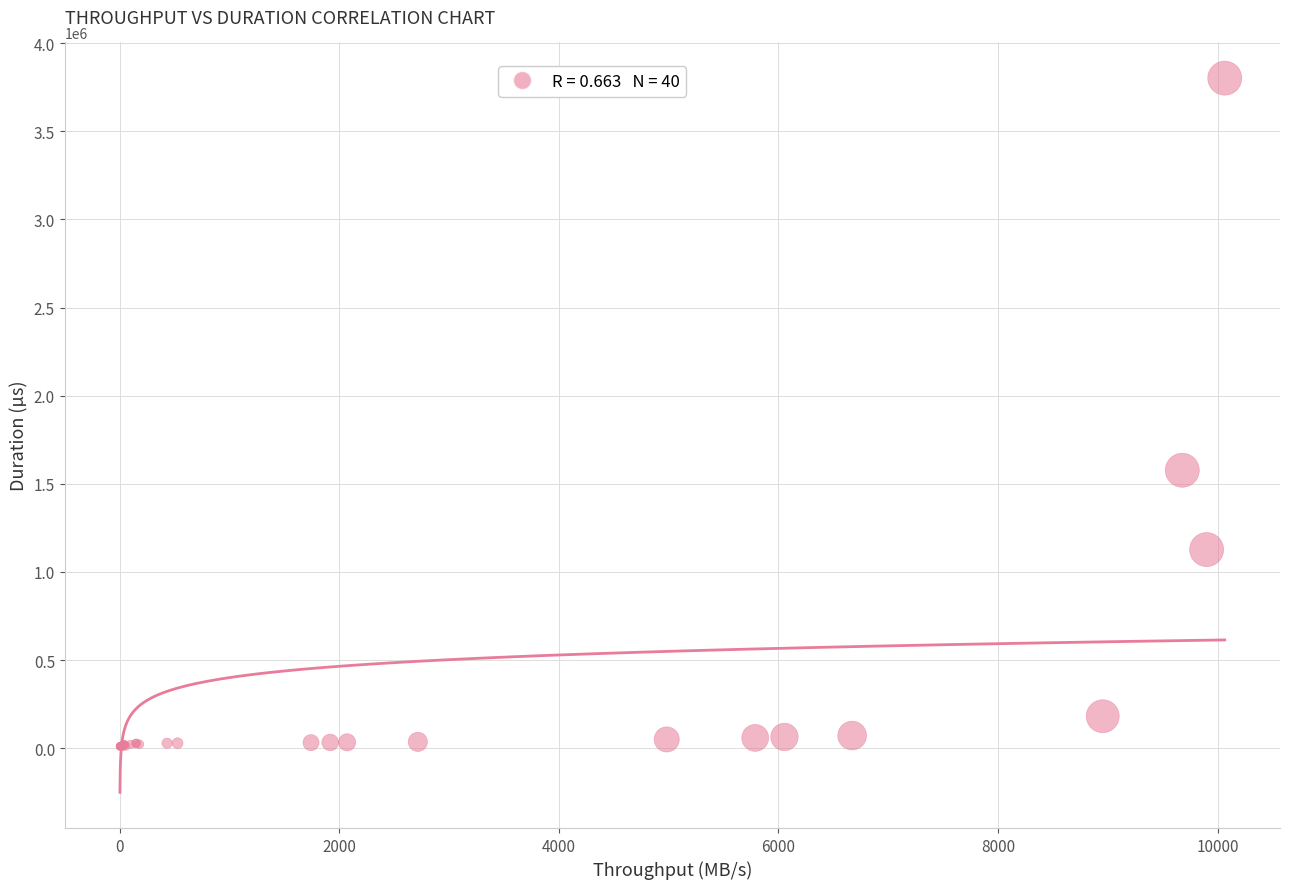

What Y value in the scatter plot is closest to 1906106?

1576850